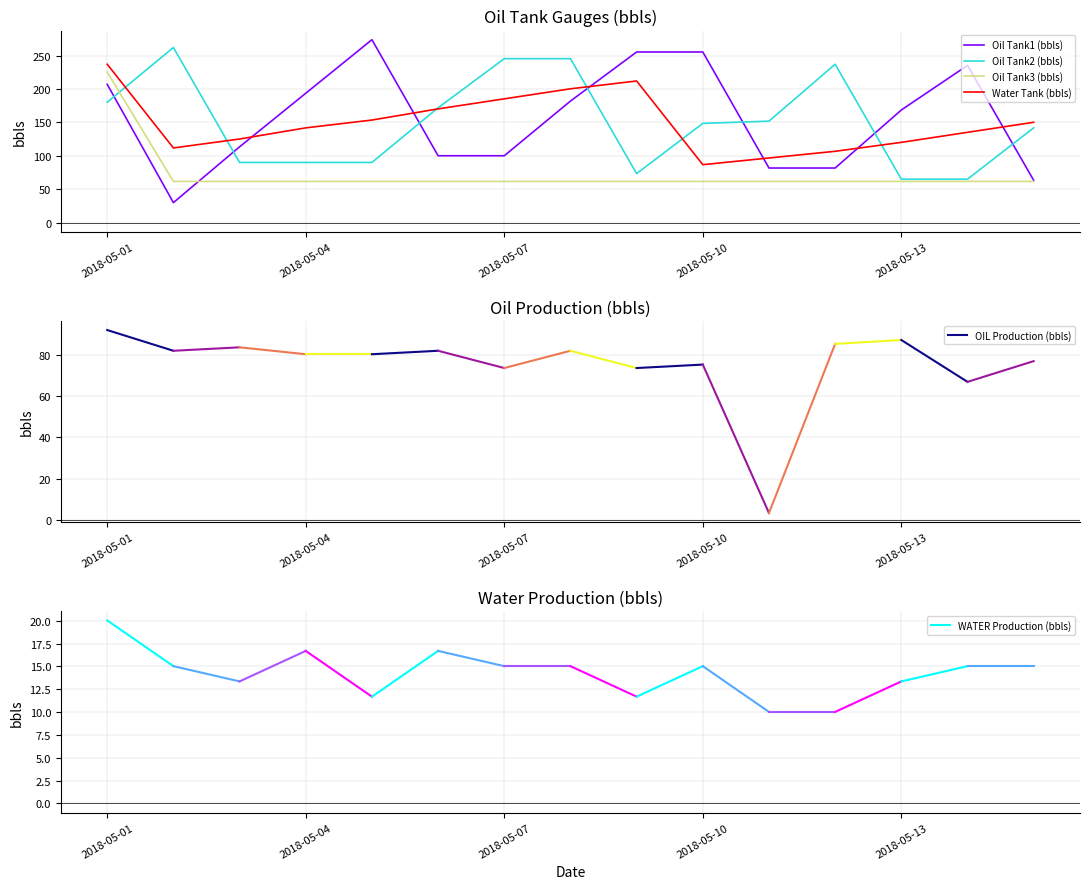

List the series in order of their peak value, lowest first.

Oil Tank3 (bbls), Water Tank (bbls), Oil Tank2 (bbls), Oil Tank1 (bbls)